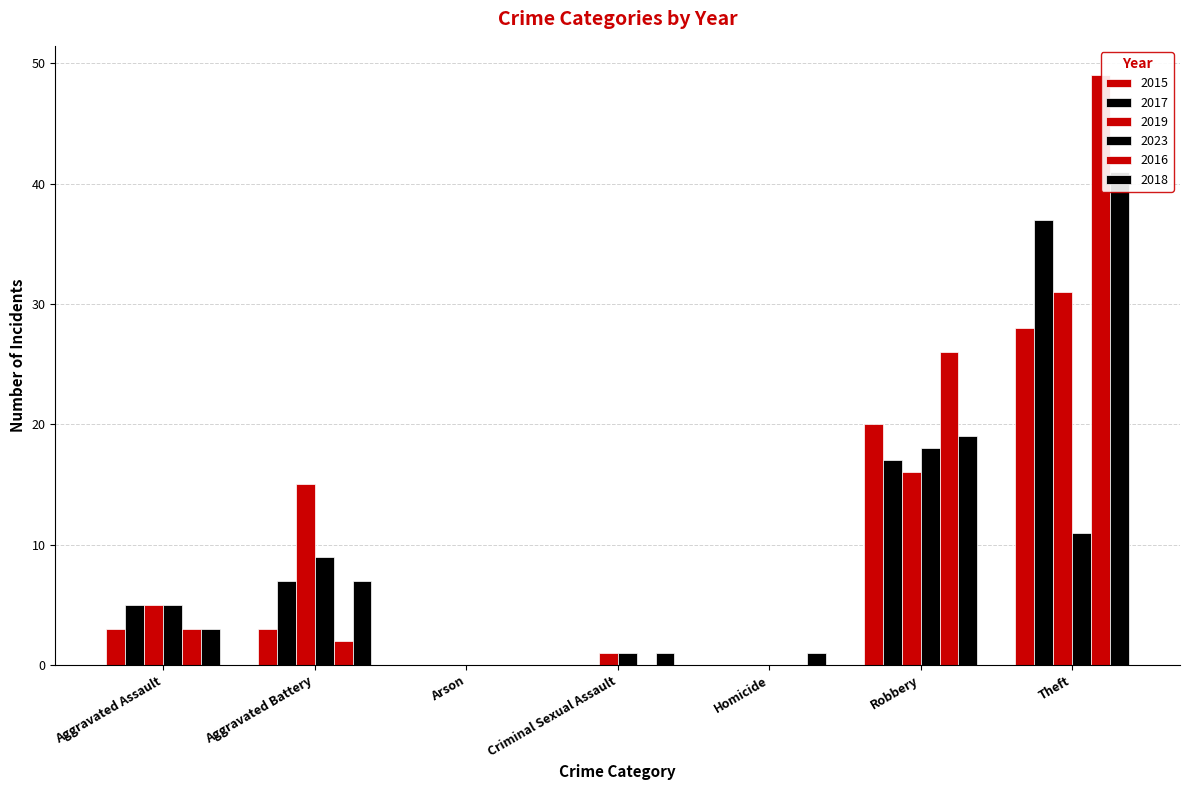

How many values in 2015 are above zero?

4